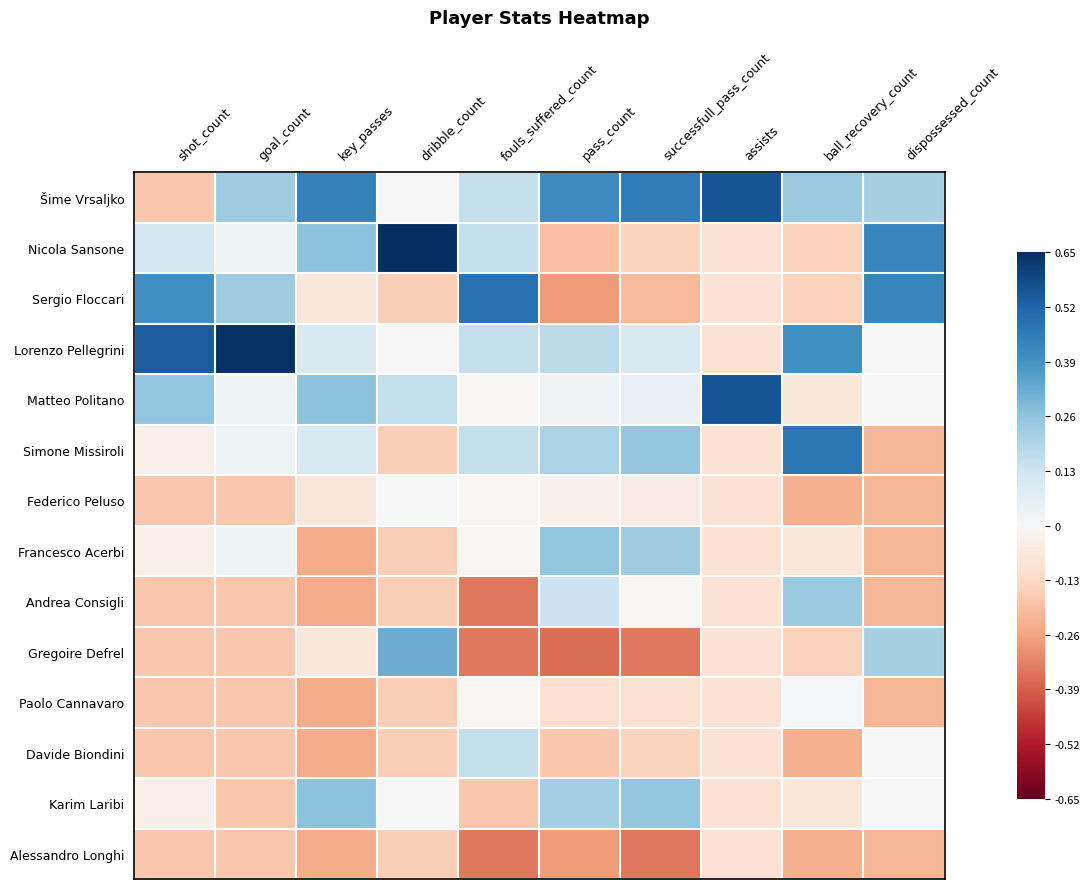

Reading left to right, what are all the values shown in this chart?

Šime Vrsaljko: shot_count=-0.2	goal_count=0.2	key_passes=0.4	dribble_count=0.0	fouls_suffered_count=0.2	pass_count=0.4	successfull_pass_count=0.5	assists=0.6	ball_recovery_count=0.2	dispossessed_count=0.2
Nicola Sansone: shot_count=0.1	goal_count=0.0	key_passes=0.3	dribble_count=0.6	fouls_suffered_count=0.2	pass_count=-0.2	successfull_pass_count=-0.1	assists=-0.1	ball_recovery_count=-0.2	dispossessed_count=0.4
Sergio Floccari: shot_count=0.4	goal_count=0.2	key_passes=-0.1	dribble_count=-0.2	fouls_suffered_count=0.5	pass_count=-0.3	successfull_pass_count=-0.2	assists=-0.1	ball_recovery_count=-0.2	dispossessed_count=0.4
Lorenzo Pellegrini: shot_count=0.5	goal_count=0.6	key_passes=0.1	dribble_count=0.0	fouls_suffered_count=0.2	pass_count=0.2	successfull_pass_count=0.1	assists=-0.1	ball_recovery_count=0.4	dispossessed_count=0.0
Matteo Politano: shot_count=0.3	goal_count=0.0	key_passes=0.3	dribble_count=0.2	fouls_suffered_count=-0.0	pass_count=0.0	successfull_pass_count=0.1	assists=0.6	ball_recovery_count=-0.1	dispossessed_count=0.0
Simone Missiroli: shot_count=-0.0	goal_count=0.0	key_passes=0.1	dribble_count=-0.2	fouls_suffered_count=0.2	pass_count=0.2	successfull_pass_count=0.3	assists=-0.1	ball_recovery_count=0.5	dispossessed_count=-0.2
Federico Peluso: shot_count=-0.2	goal_count=-0.2	key_passes=-0.1	dribble_count=0.0	fouls_suffered_count=-0.0	pass_count=-0.0	successfull_pass_count=-0.1	assists=-0.1	ball_recovery_count=-0.2	dispossessed_count=-0.2
Francesco Acerbi: shot_count=-0.0	goal_count=0.0	key_passes=-0.2	dribble_count=-0.2	fouls_suffered_count=-0.0	pass_count=0.3	successfull_pass_count=0.2	assists=-0.1	ball_recovery_count=-0.1	dispossessed_count=-0.2
Andrea Consigli: shot_count=-0.2	goal_count=-0.2	key_passes=-0.2	dribble_count=-0.2	fouls_suffered_count=-0.3	pass_count=0.1	successfull_pass_count=-0.0	assists=-0.1	ball_recovery_count=0.2	dispossessed_count=-0.2
Gregoire Defrel: shot_count=-0.2	goal_count=-0.2	key_passes=-0.1	dribble_count=0.3	fouls_suffered_count=-0.3	pass_count=-0.4	successfull_pass_count=-0.3	assists=-0.1	ball_recovery_count=-0.2	dispossessed_count=0.2
Paolo Cannavaro: shot_count=-0.2	goal_count=-0.2	key_passes=-0.2	dribble_count=-0.2	fouls_suffered_count=-0.0	pass_count=-0.1	successfull_pass_count=-0.1	assists=-0.1	ball_recovery_count=0.0	dispossessed_count=-0.2
Davide Biondini: shot_count=-0.2	goal_count=-0.2	key_passes=-0.2	dribble_count=-0.2	fouls_suffered_count=0.2	pass_count=-0.2	successfull_pass_count=-0.1	assists=-0.1	ball_recovery_count=-0.2	dispossessed_count=0.0
Karim Laribi: shot_count=-0.0	goal_count=-0.2	key_passes=0.3	dribble_count=0.0	fouls_suffered_count=-0.2	pass_count=0.2	successfull_pass_count=0.3	assists=-0.1	ball_recovery_count=-0.1	dispossessed_count=0.0
Alessandro Longhi: shot_count=-0.2	goal_count=-0.2	key_passes=-0.2	dribble_count=-0.2	fouls_suffered_count=-0.3	pass_count=-0.3	successfull_pass_count=-0.3	assists=-0.1	ball_recovery_count=-0.2	dispossessed_count=-0.2